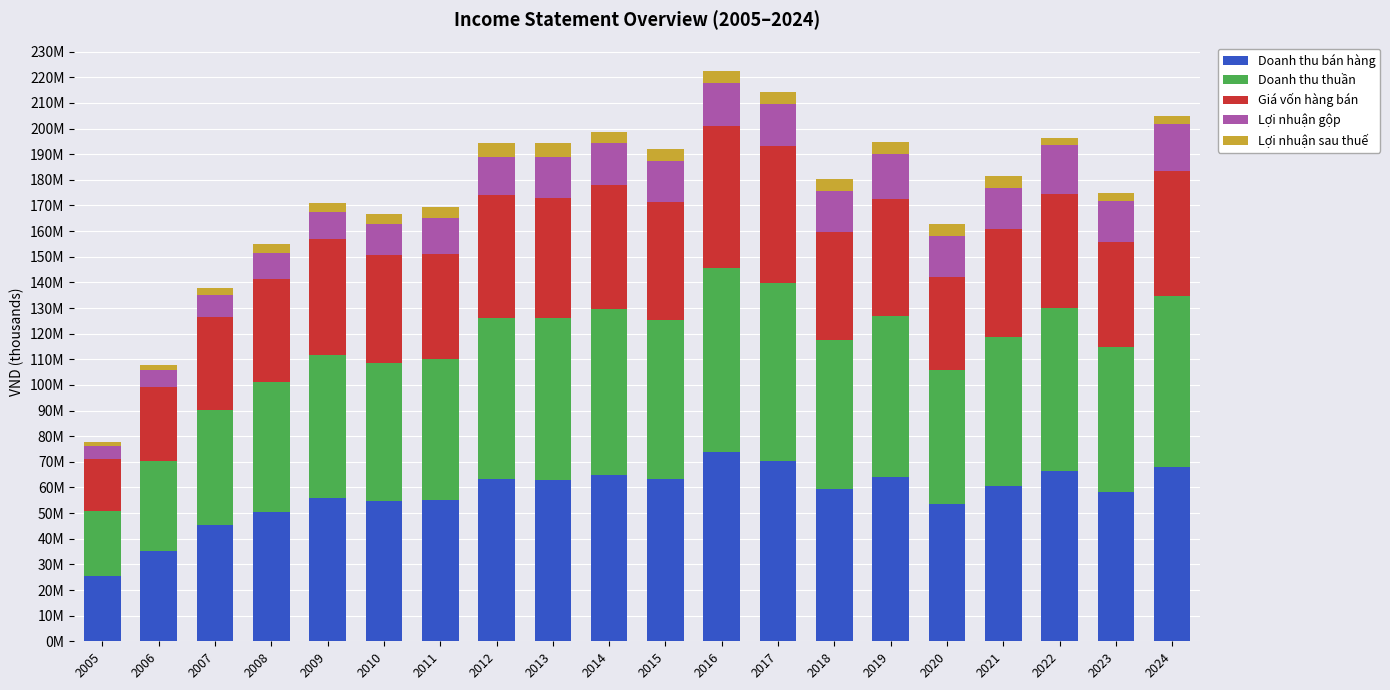

What is the difference between the maximum and second lowest values in the Lợi nhuận sau thuế series?

3276347